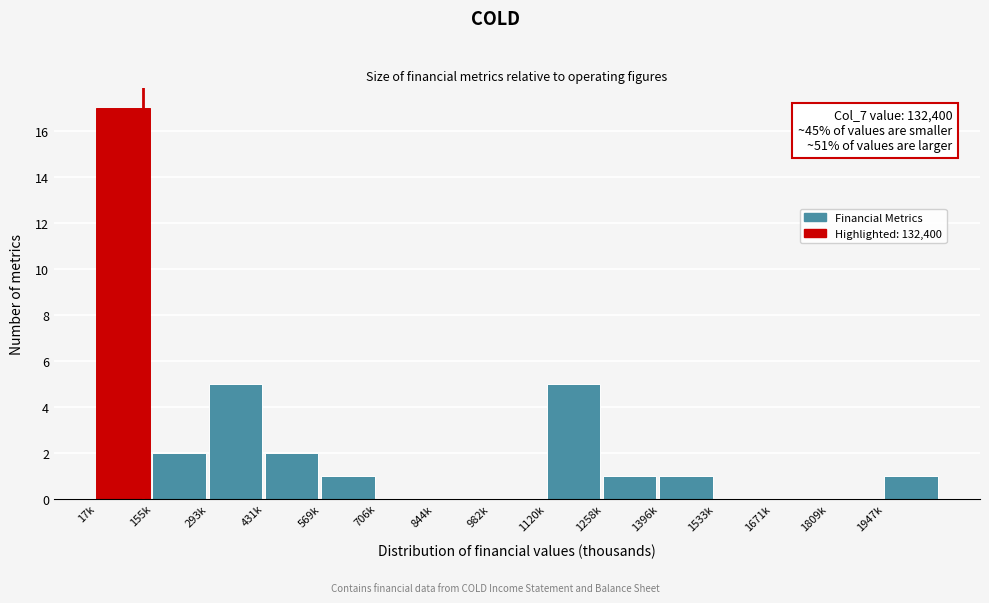

Reading left to right, extract all data points from this chart.

17k=17	155k=2	293k=5	431k=2	569k=1	706k=0	844k=0	982k=0	1120k=5	1258k=1	1396k=1	1533k=0	1671k=0	1809k=0	1947k=1